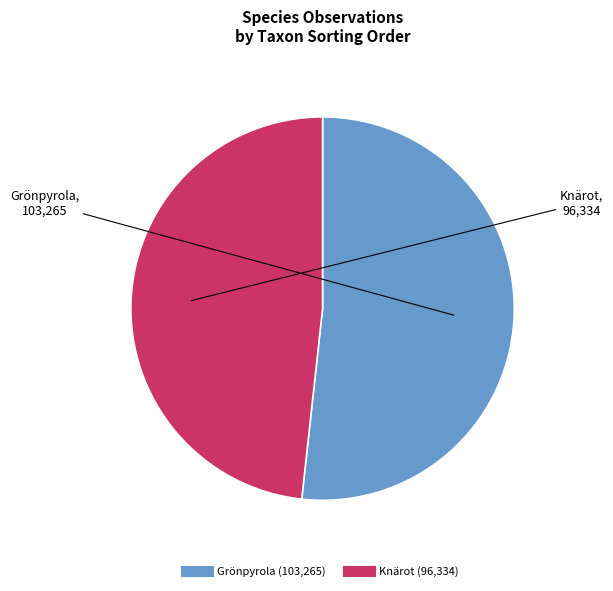

Is there a majority slice in this chart?

Yes